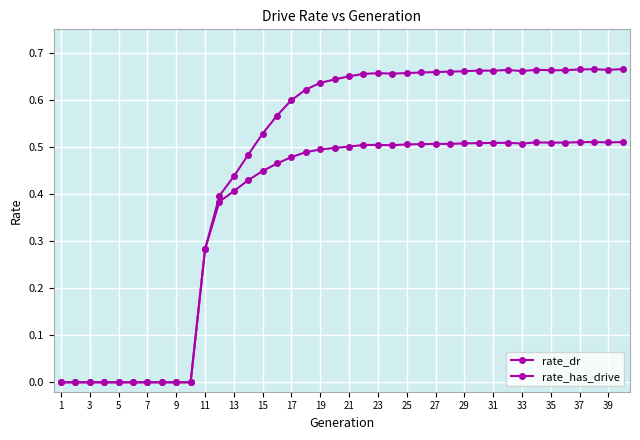

True or false: rate_dr and rate_has_drive cross at least once.

False